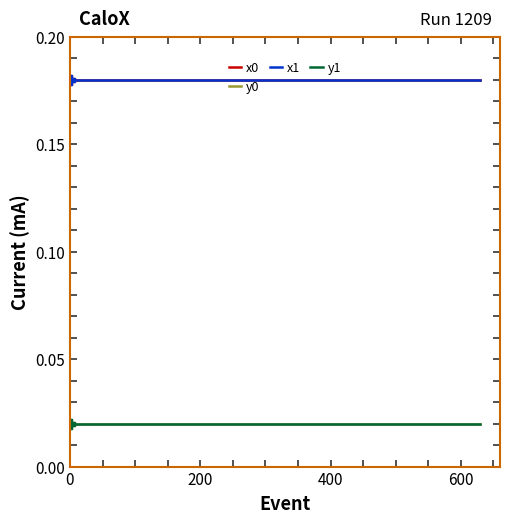

True or false: x0 and y0 cross at least once.

False